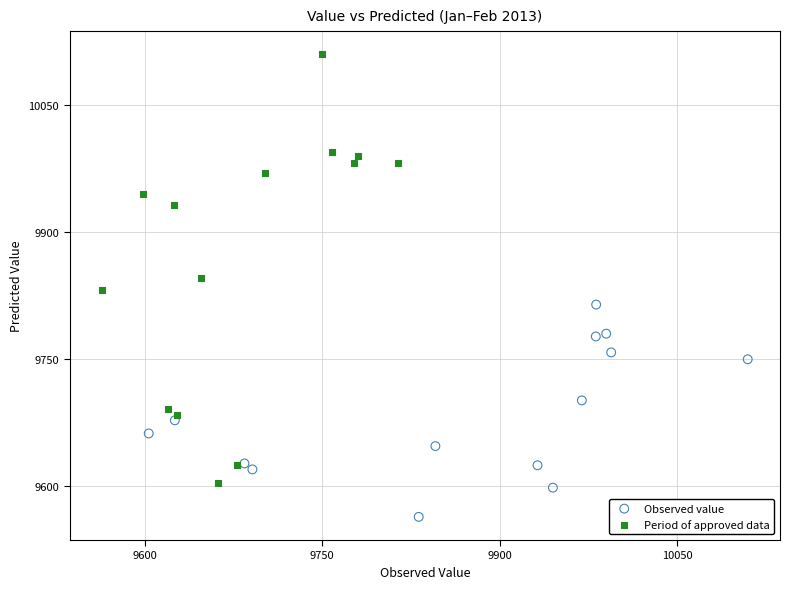

Which series has the widest spread of Y values?

Period of approved data